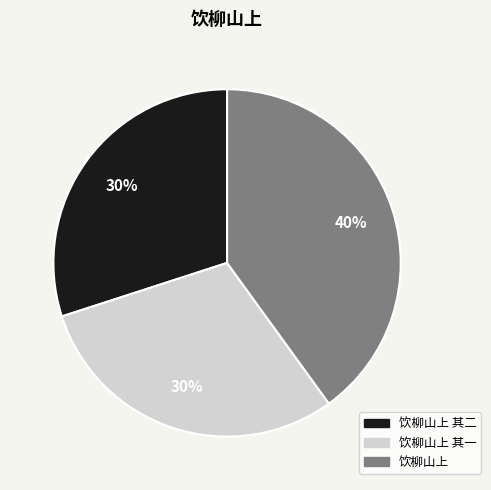

To the nearest percent, what is the difference between the largest and smallest slice percentages?

10%